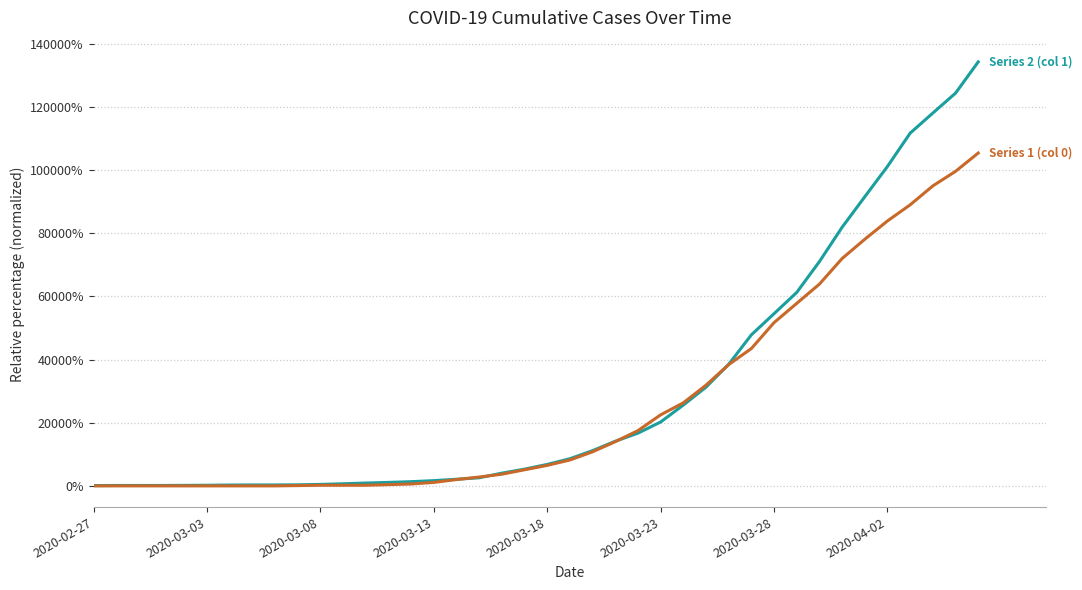

What is the maximum value shown in the chart?

134266.7